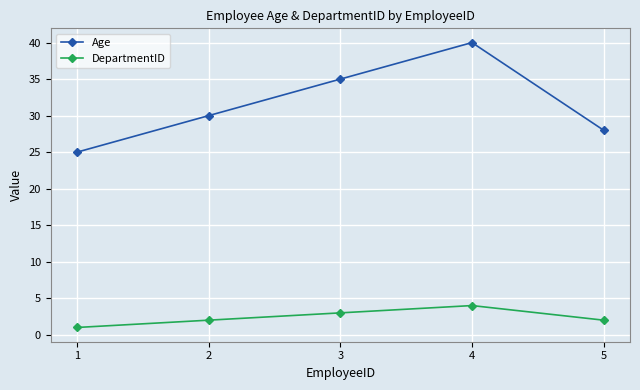

What value does the Age series have at 3, to the nearest 5?

35